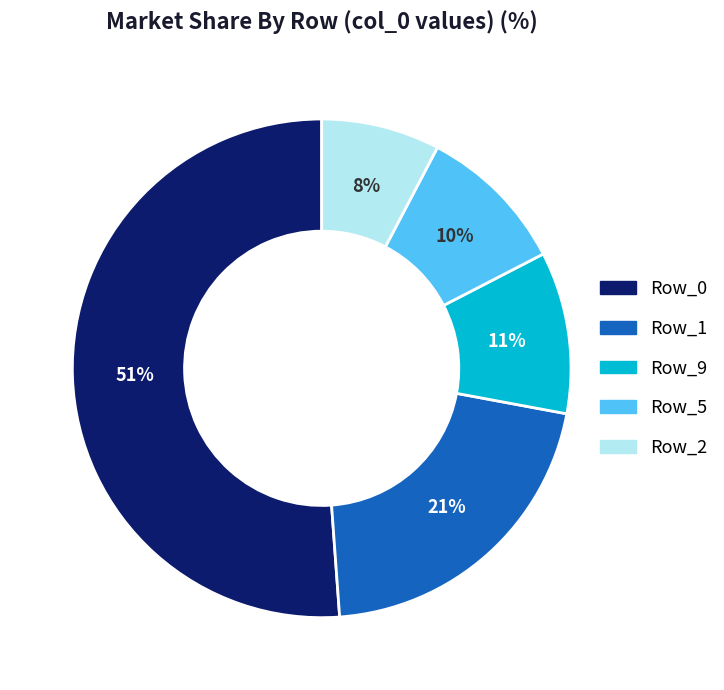

To the nearest percent, what is the average slice percentage?

20%